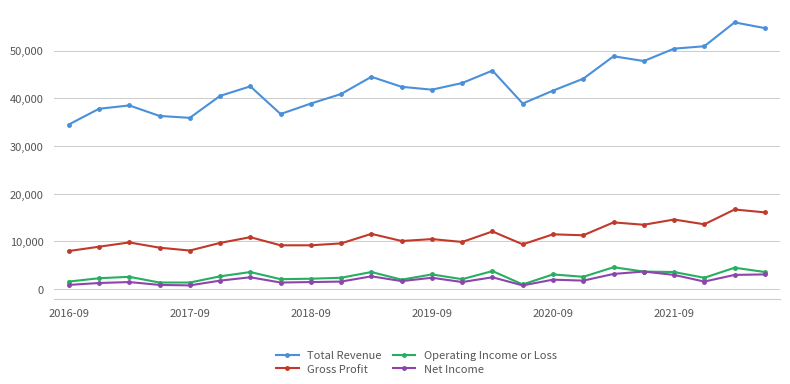

Which series has the largest total across all categories?

Total Revenue